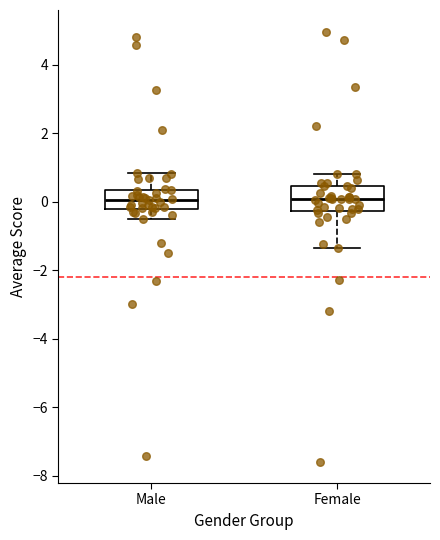

Reading left to right, read every box against the y-axis: the position of its median line, the range the box covers, and the ends of its whiskers. The values are not printed on the chart, so give them approximately, as read against the axis.

Male: median 0.0, box -0.2 to 0.4, whiskers -0.6 to 0.8
Female: median 0.0, box -0.2 to 0.4, whiskers -1.4 to 0.8